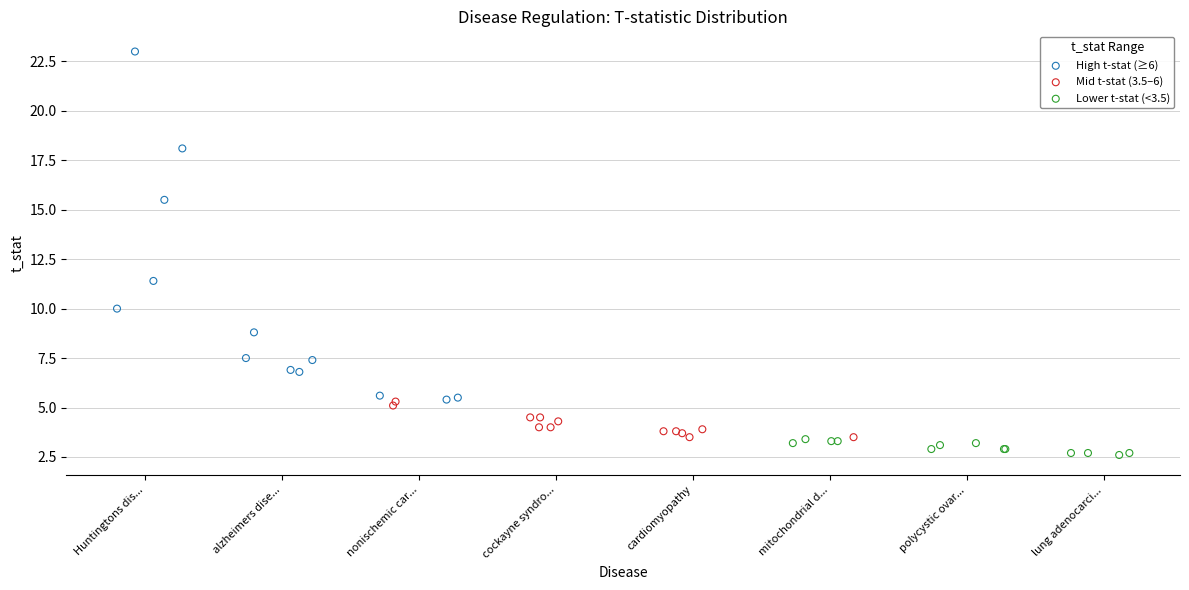

Which series contains the highest Y value?

High t-stat (≥6)